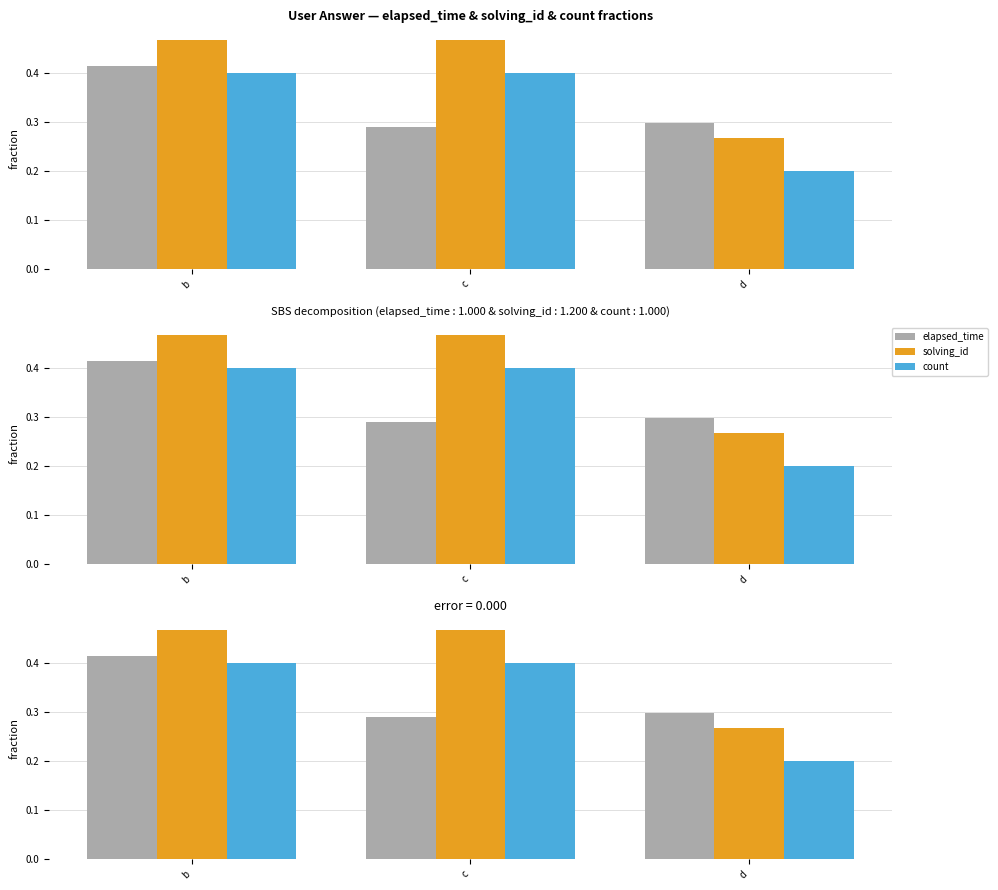

How many series are shown in this chart?

3